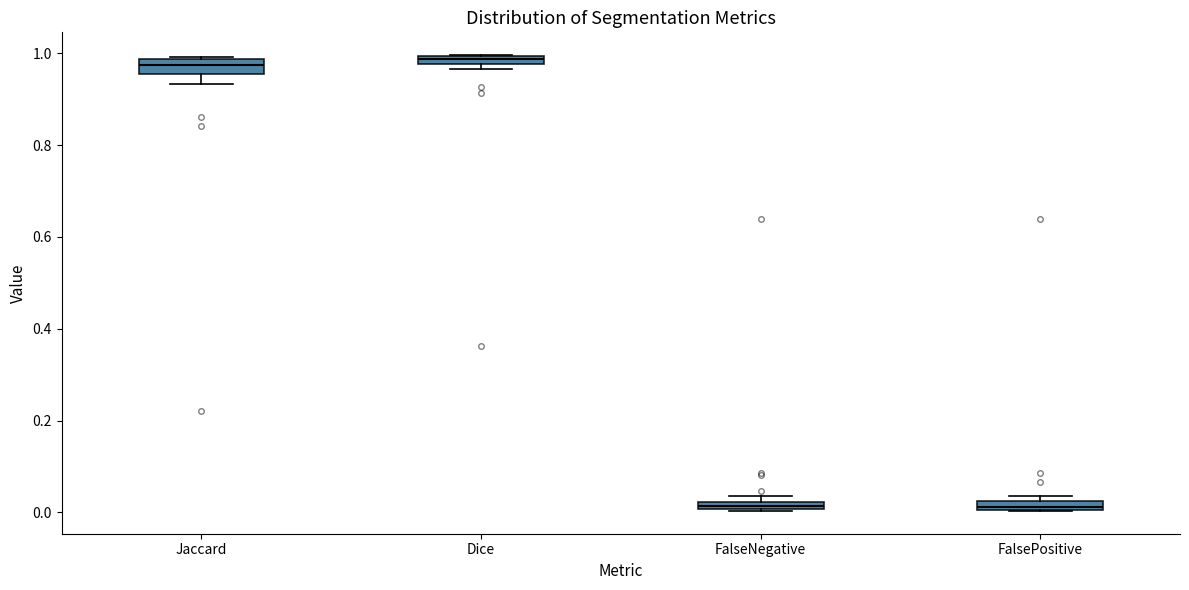

Where is the lower edge of the box for FalsePositive on the y-axis? The values are not printed on the chart, so give them approximately, as read against the axis.

0.00